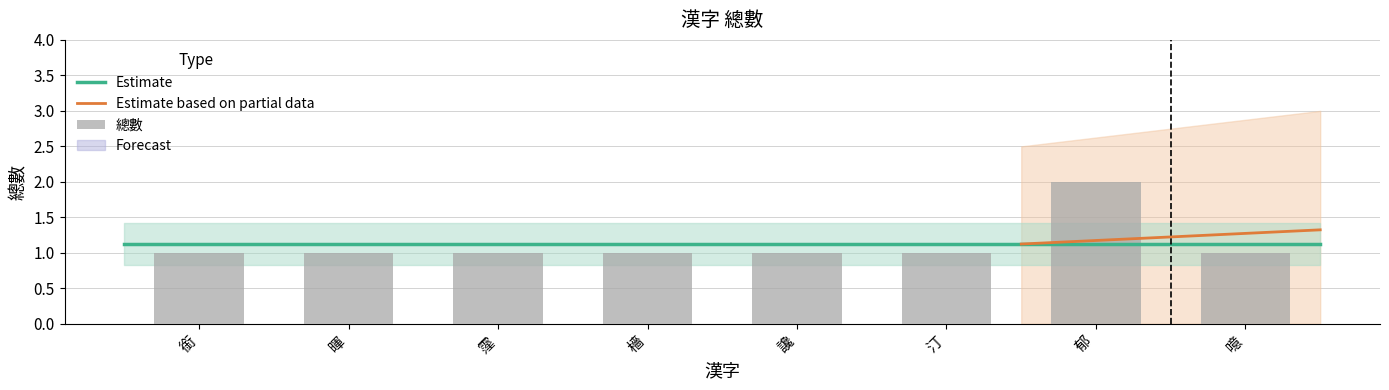

Reading left to right, transcribe all the data shown in this chart.

1	1	1	1	1	1	2	1